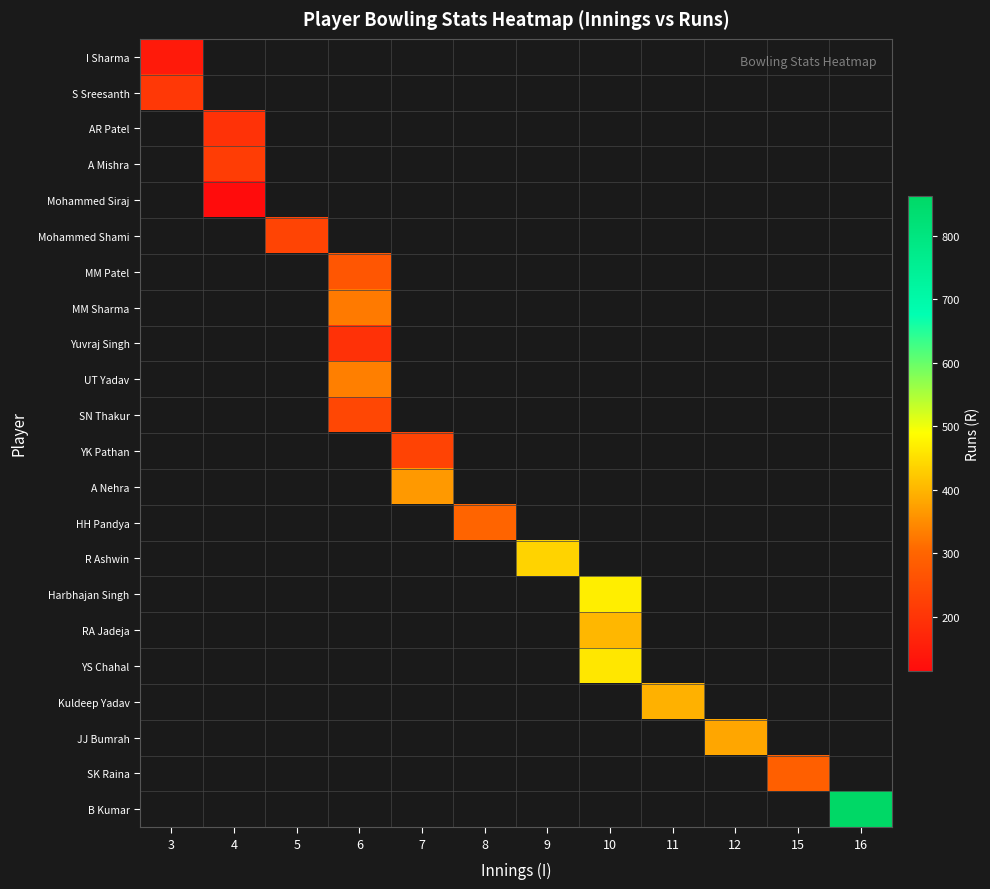

Which label corresponds to the largest value in the chart?

16